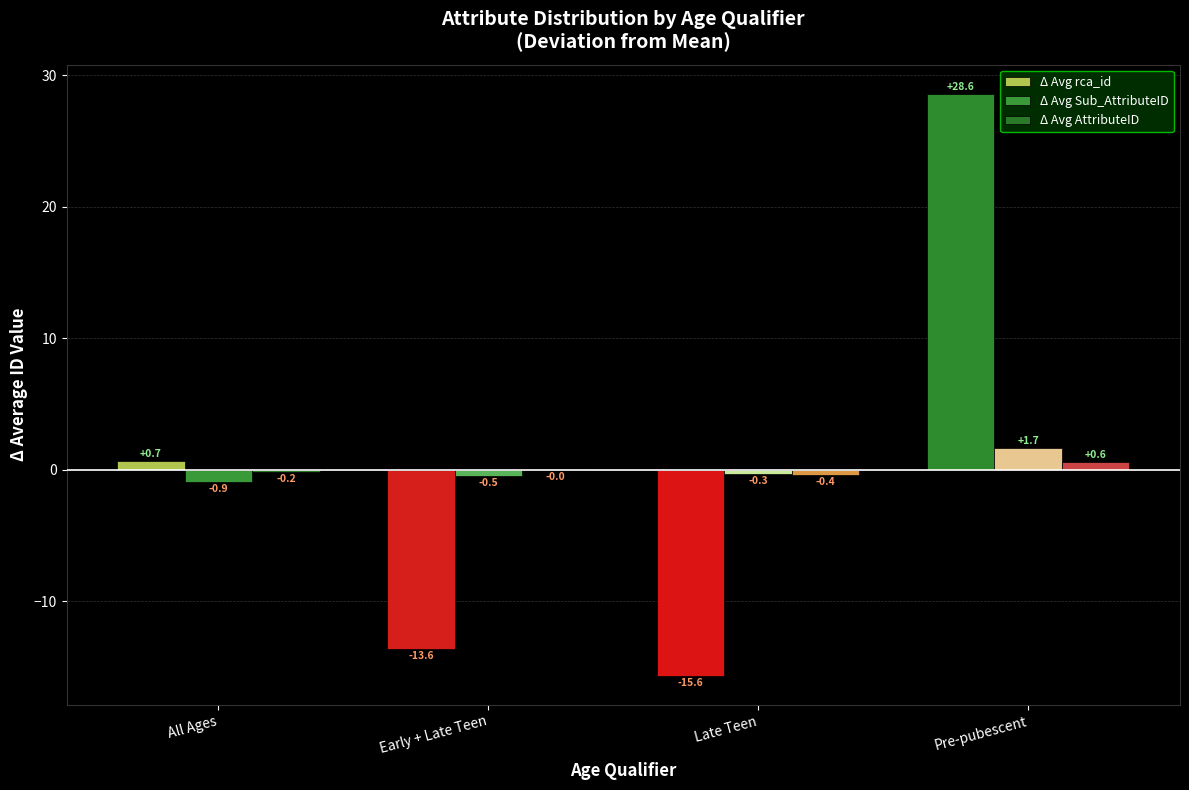

The value of Δ Avg Sub_AttributeID at Pre-pubescent is 0.6. True or false?

False